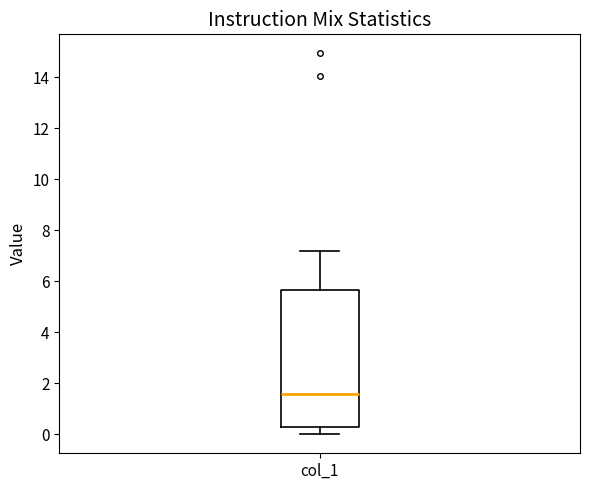

Transcribe this box plot: give where the median line is, the range the box spans, and where the two whiskers end, as read against the y-axis. The values are not printed on the chart, so give them approximately, as read against the axis.

median 1.6, box 0.2 to 5.6, whiskers 0.0 to 7.2